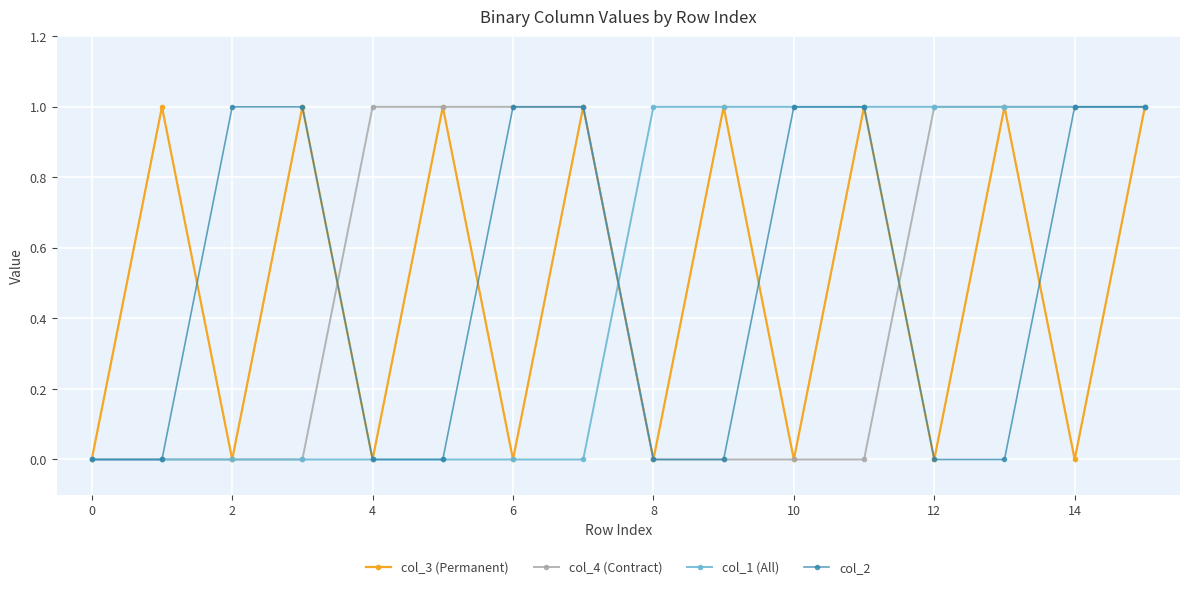

What is the sum of all col_2 values?

8